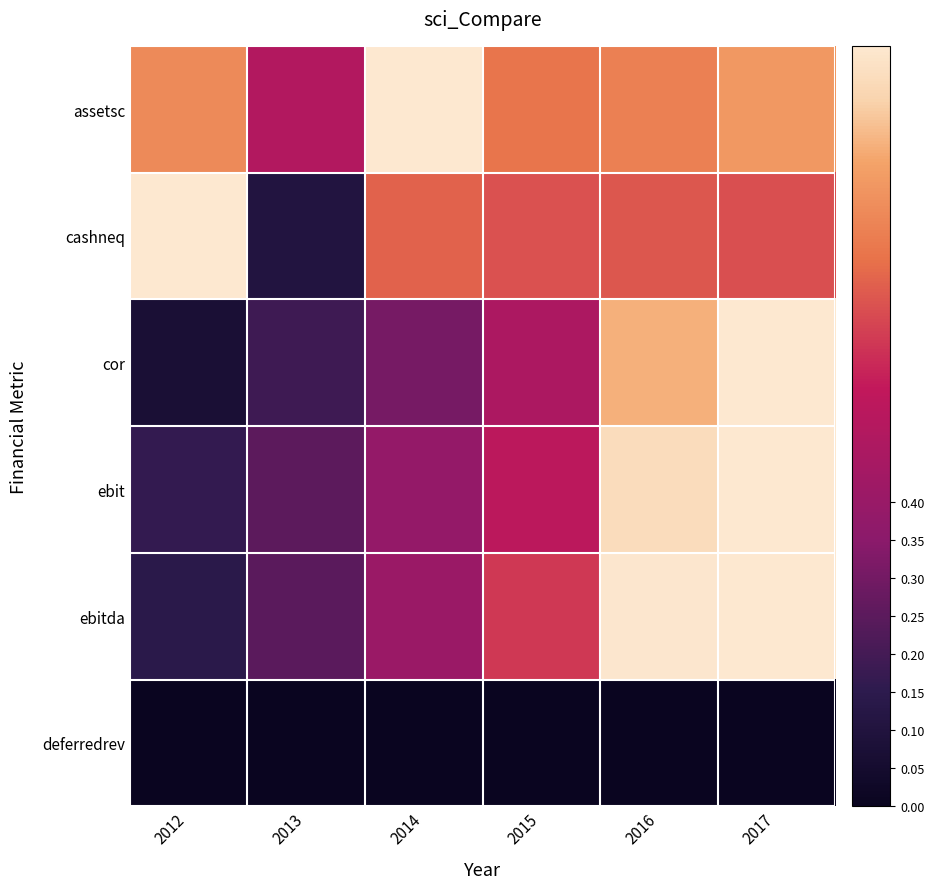

Count the number of data series in this chart.

6